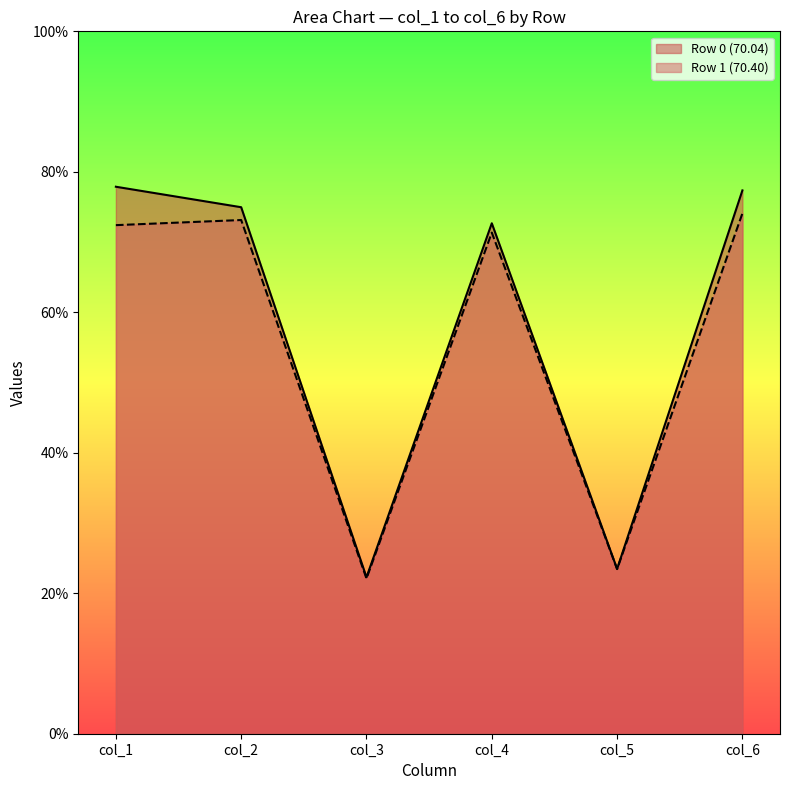

How many lines are shown in the chart?

2